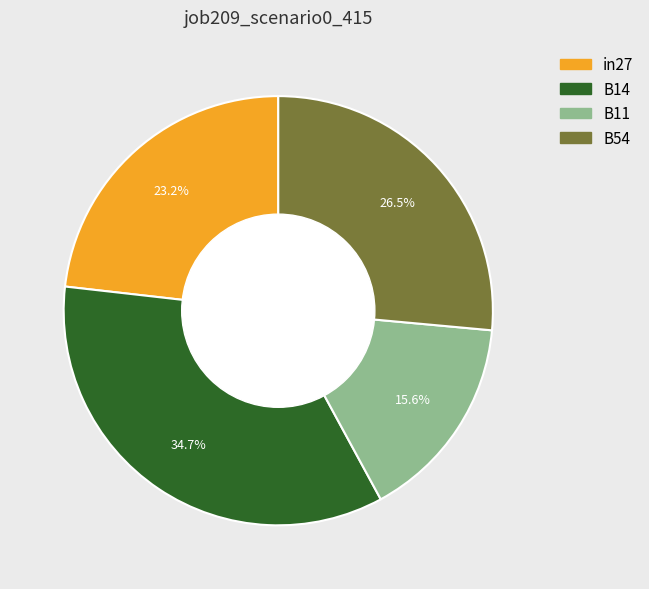

Is there any slice that represents more than half of the pie?

No